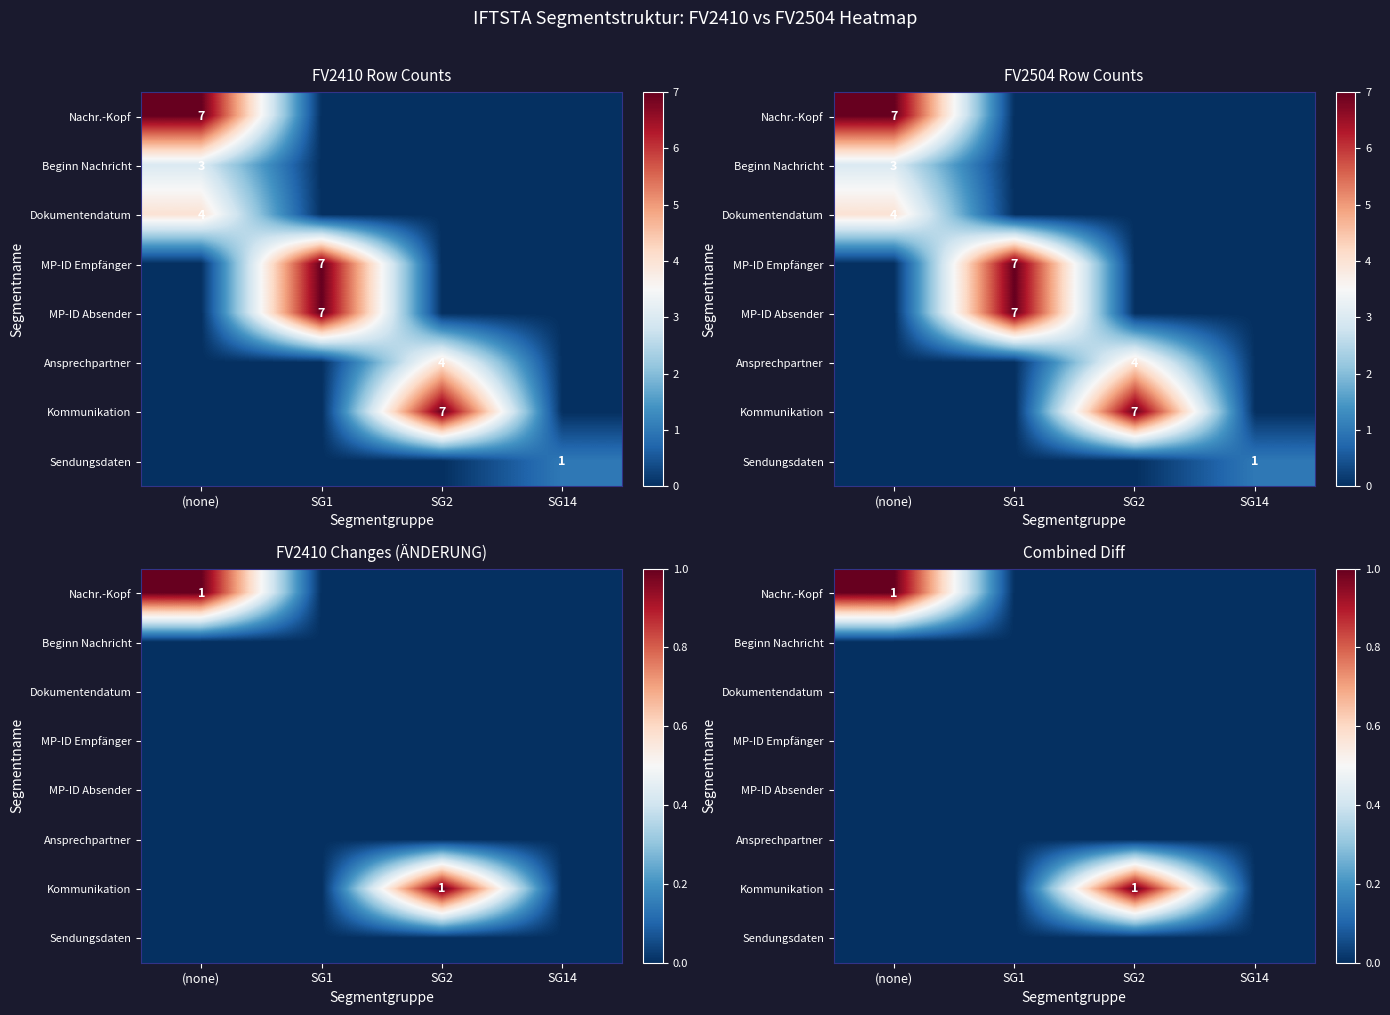

What is the difference between the highest and lowest values at SG2?

1